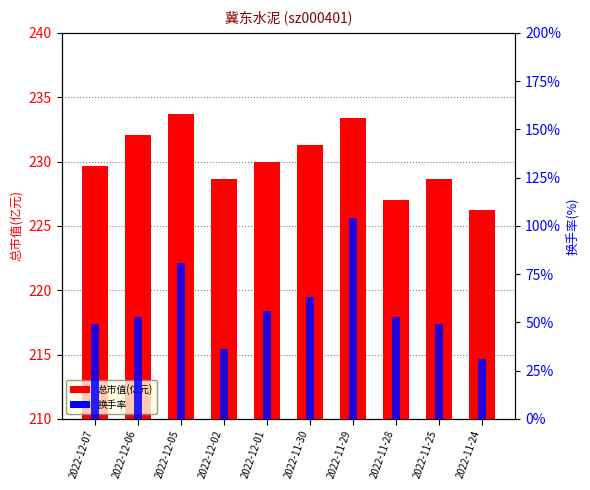

What is the spread (max minus min) of values at 2022-12-05?

232.8